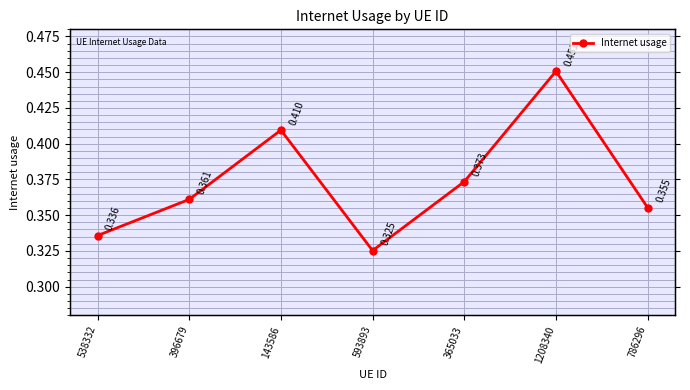

How many interior local valleys (lower than both neighbors) does the data have?

1